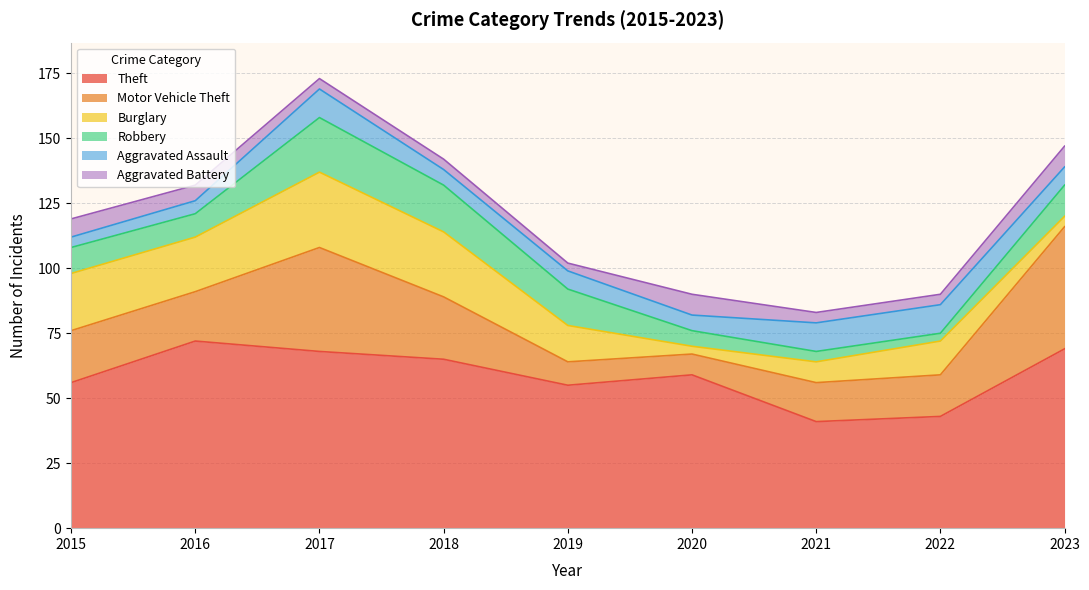

At which label does Robbery first exceed 10?

2017